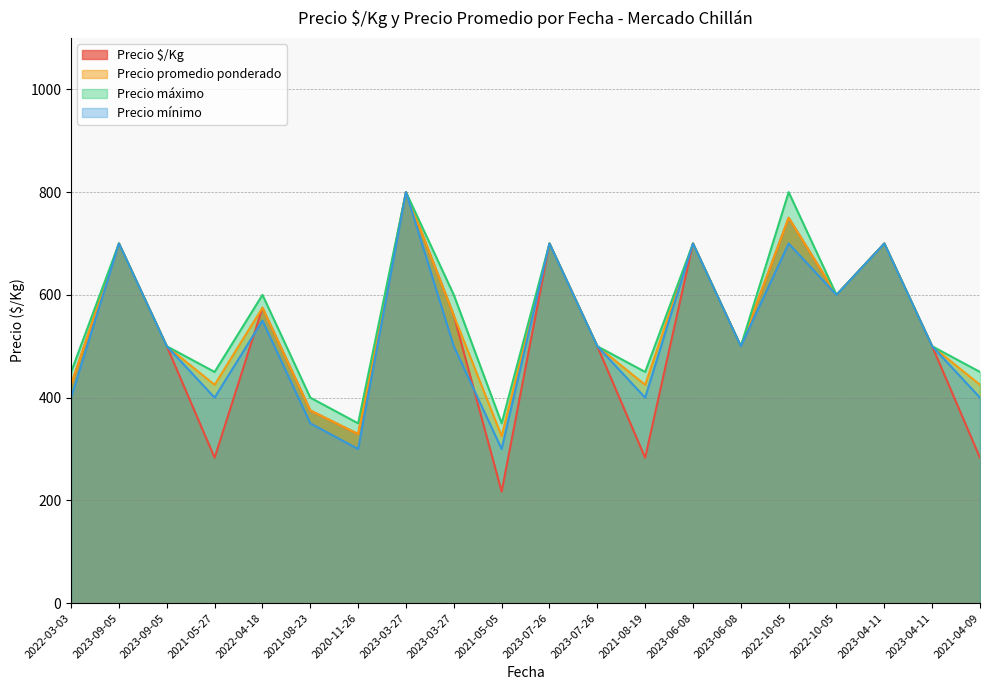

True or false: Precio $/Kg and Precio promedio ponderado cross at least once.

False